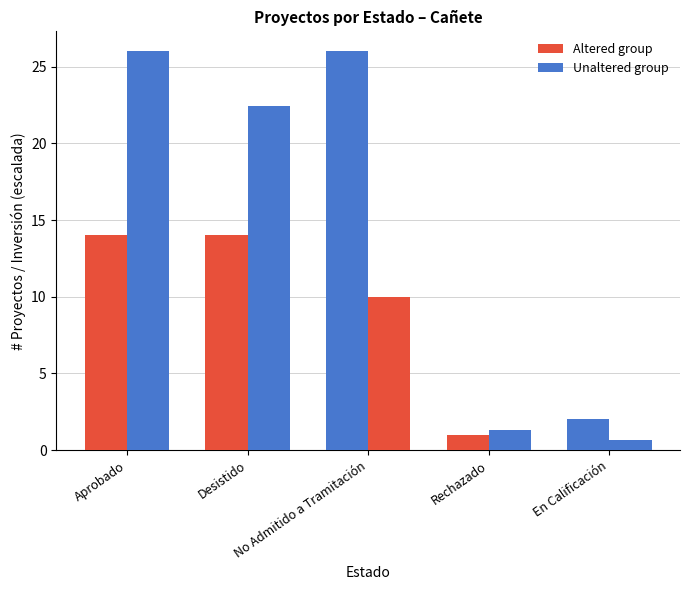

Are the bars grouped side by side (vs. stacked)?

Yes